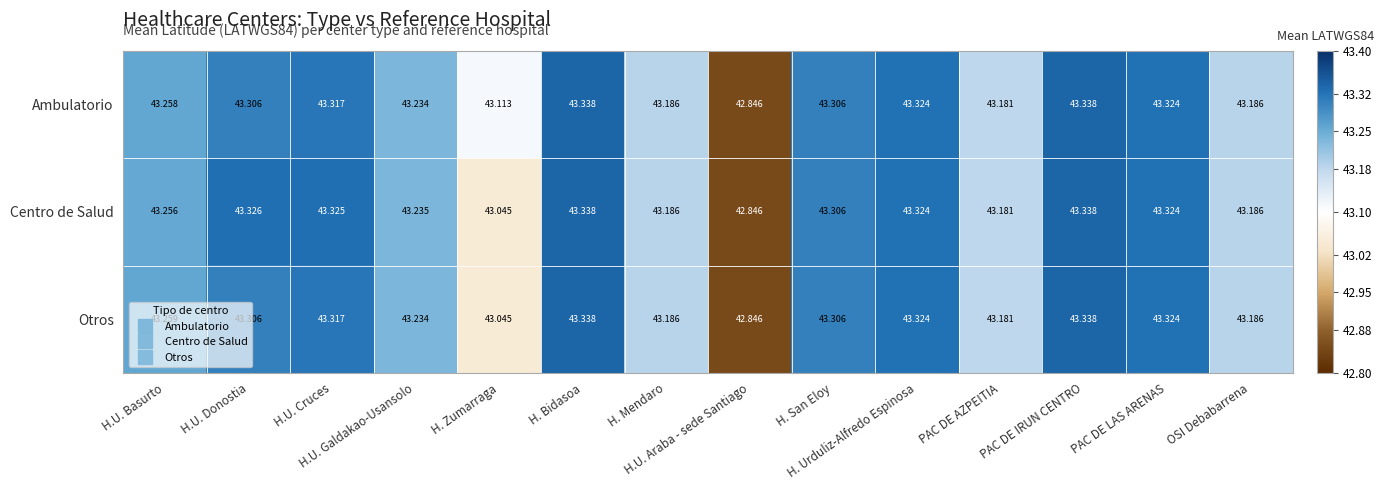

Which series has the largest total across all categories?

Ambulatorio